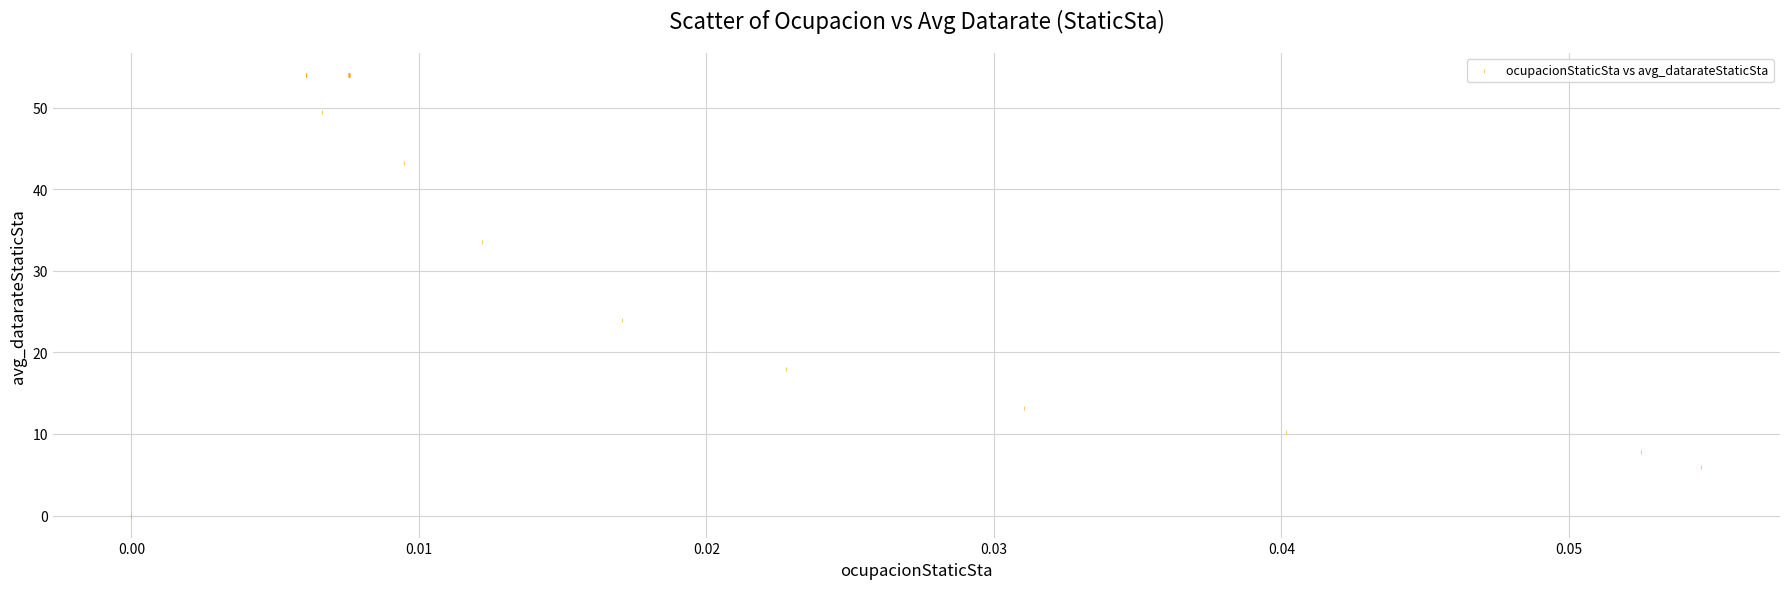

What Y value in the scatter plot is closest to 27?

24.0